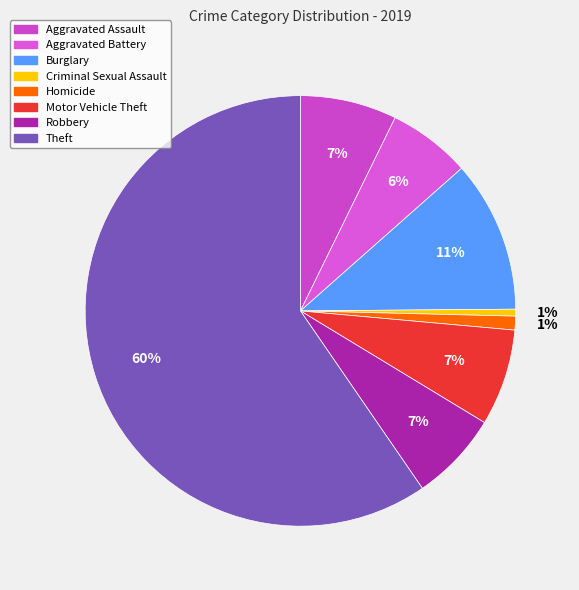

True or false: Criminal Sexual Assault accounts for 1% of the total.

True